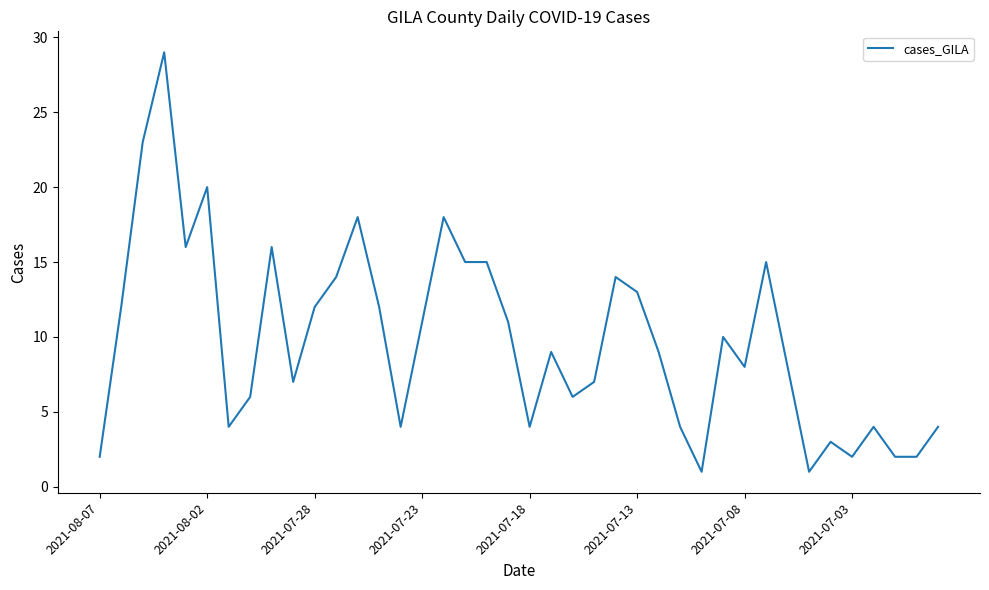

What is the difference between the maximum and minimum values?

28